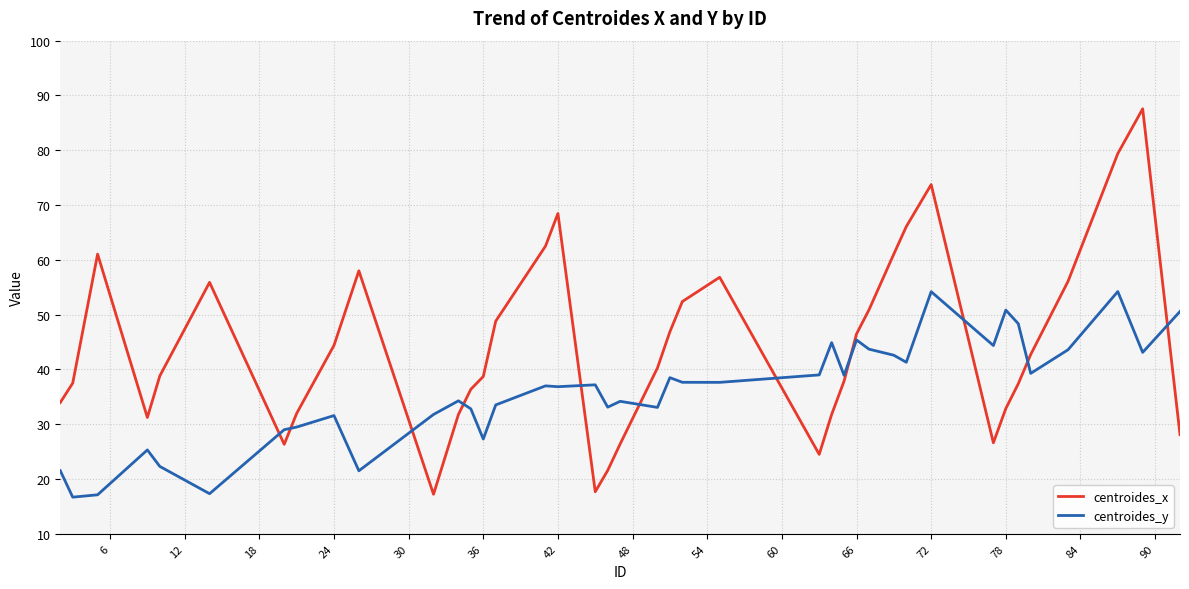

Rank the series by their average value, from highest to lowest.

centroides_x, centroides_y